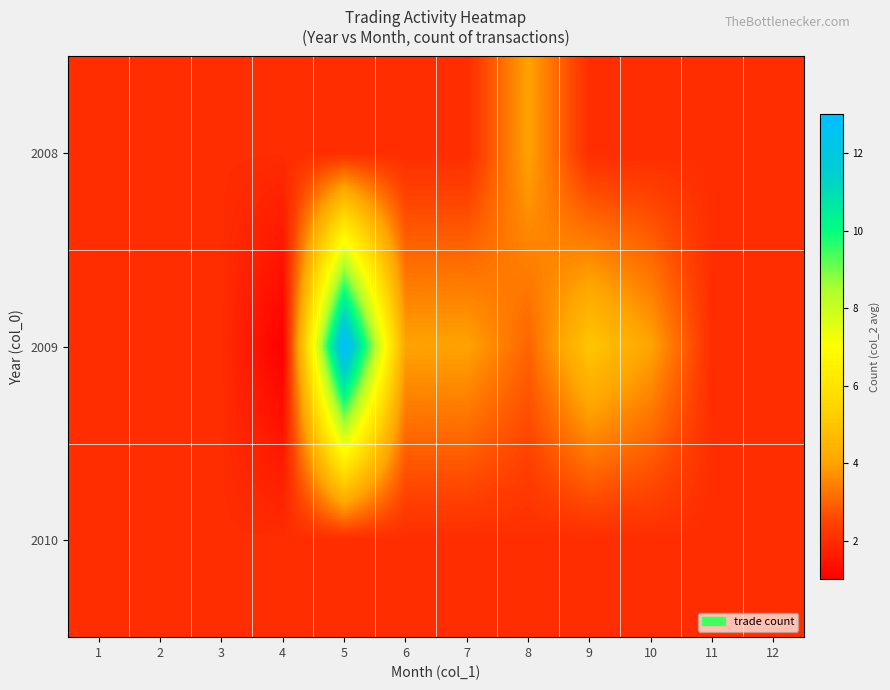

At 8, list the series in order from largest to smallest.

2008, 2009, 2010